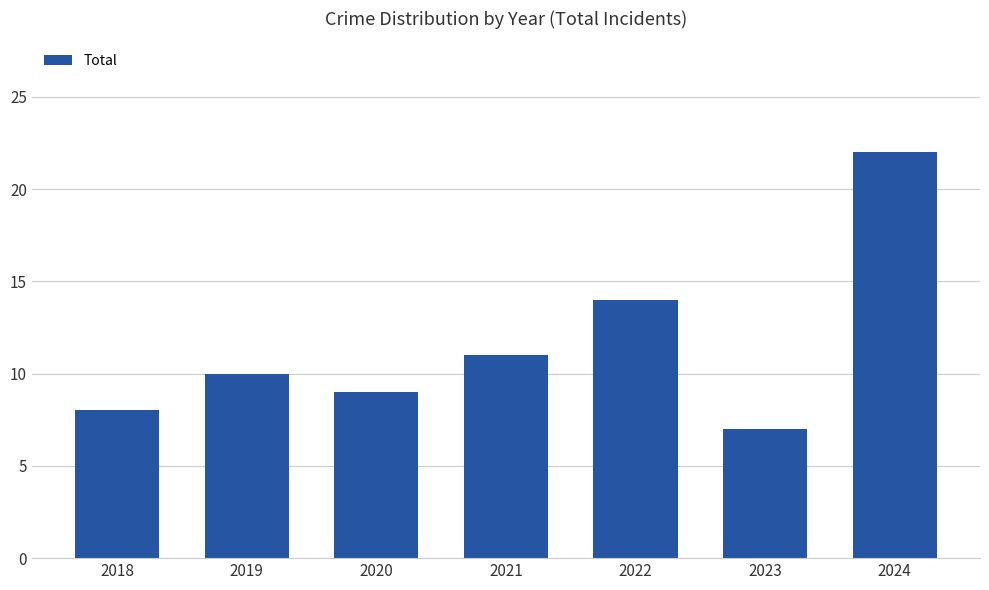

List the labels in order of value, largest first.

2024, 2022, 2021, 2019, 2020, 2018, 2023